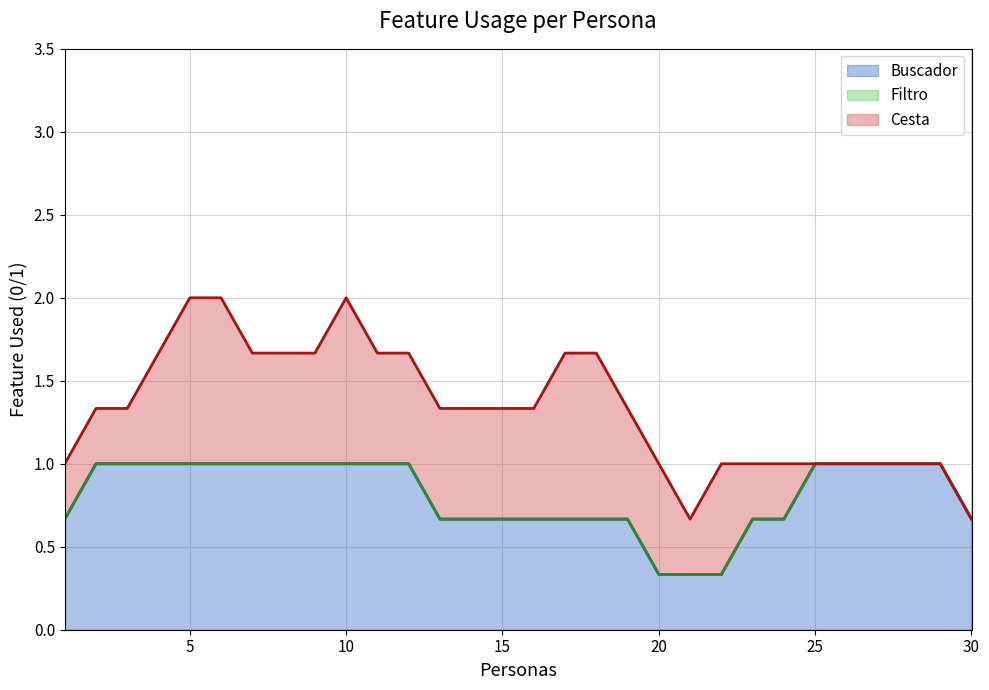

Which has a higher value, 2 or 11?

2